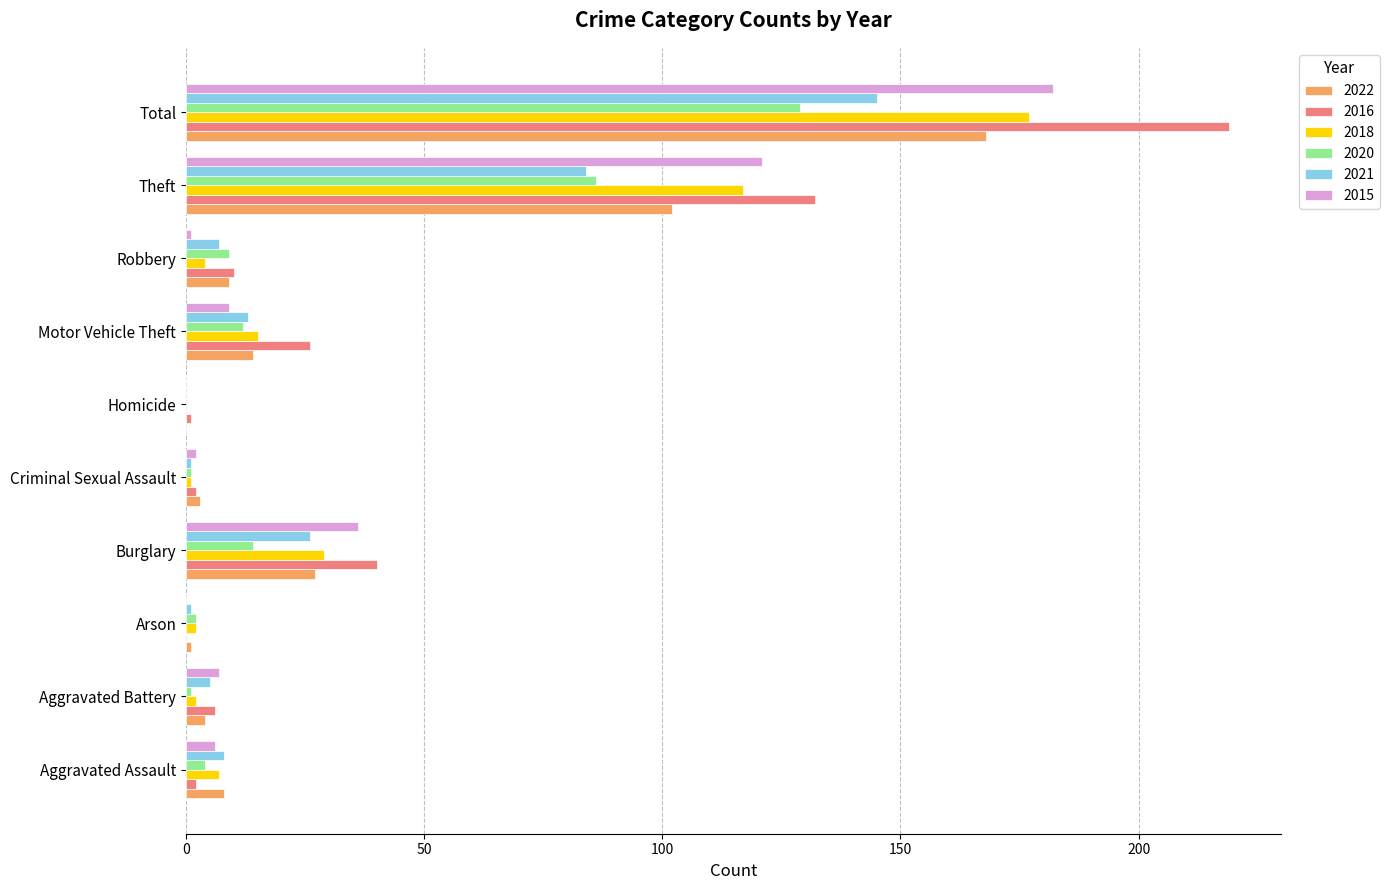

What is the sum of all 2015 values?

364